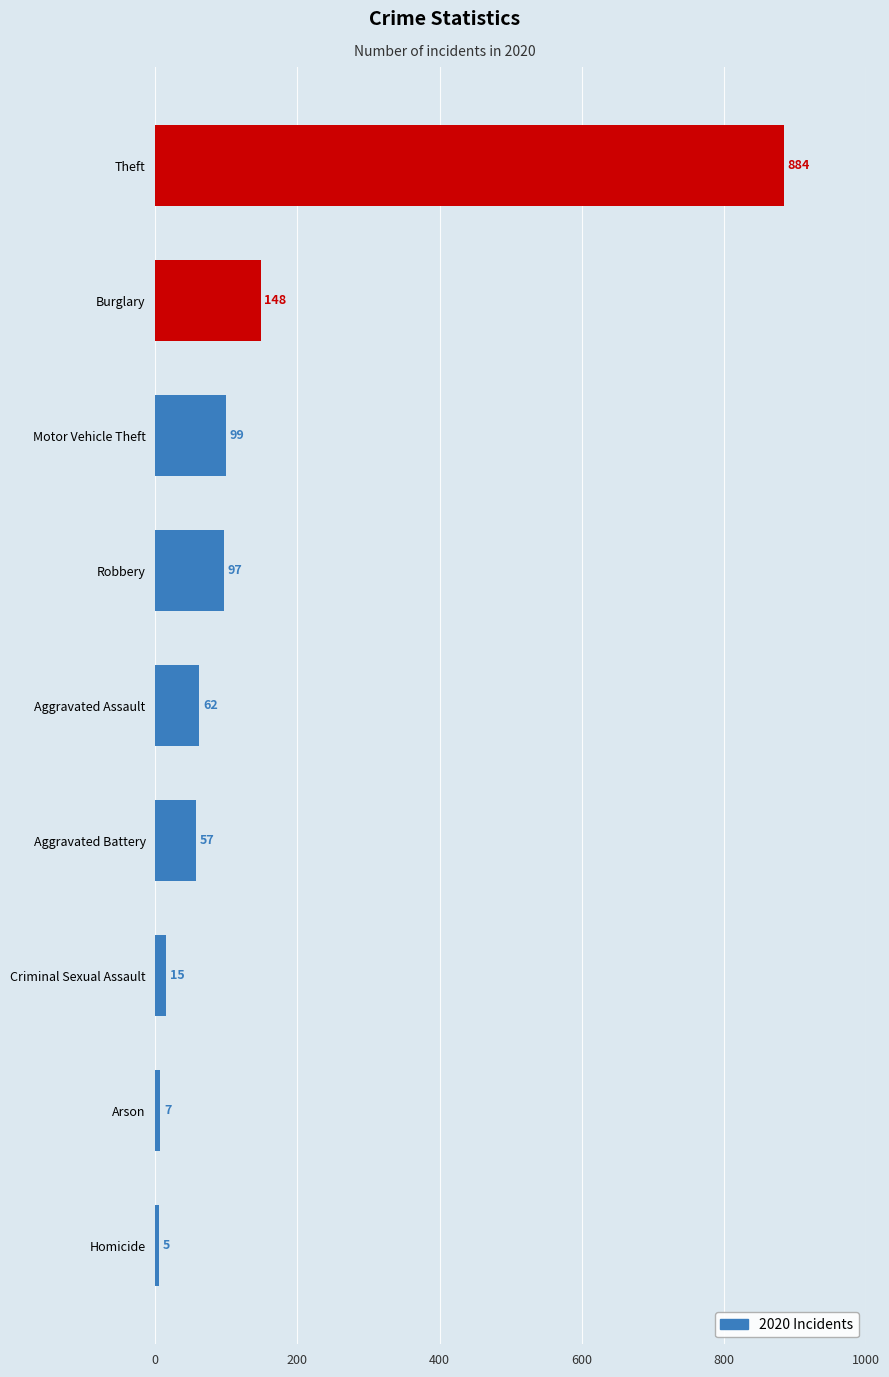

What is the sum of the values at Criminal Sexual Assault and Aggravated Assault?

77